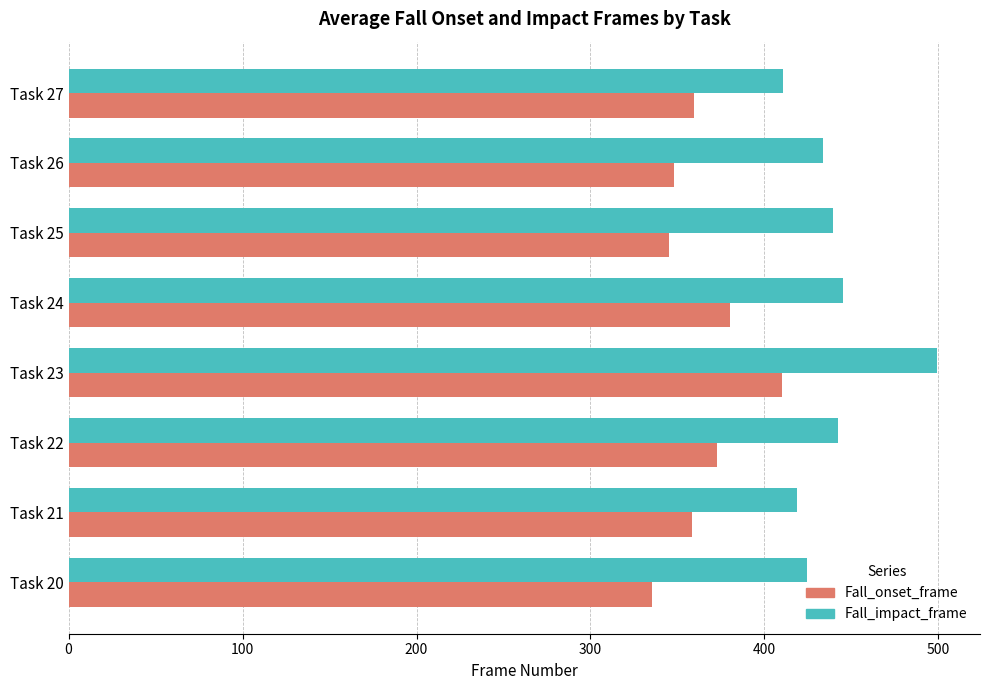

What is the spread (max minus min) of values at Task 26?

85.4